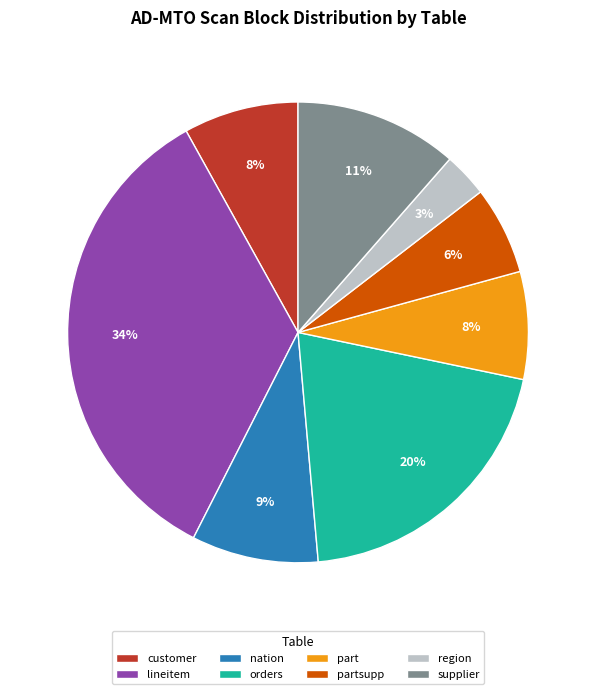

True or false: region accounts for 3% of the total.

True